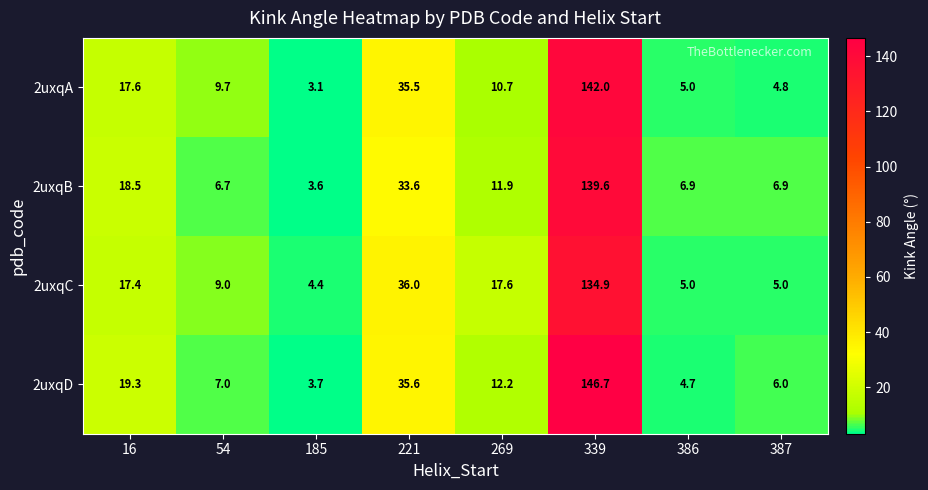

Rank the series at 339 from lowest to highest value.

2uxqC, 2uxqB, 2uxqA, 2uxqD